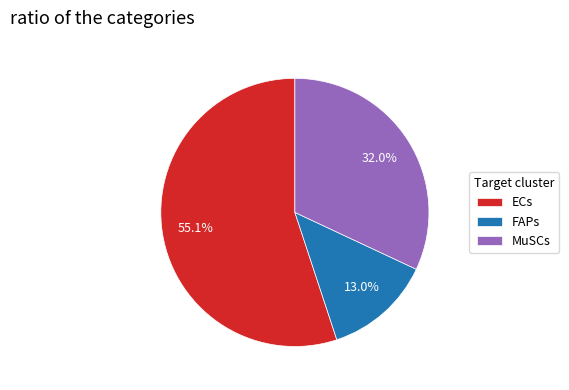

What is the largest slice in the pie chart?

ECs